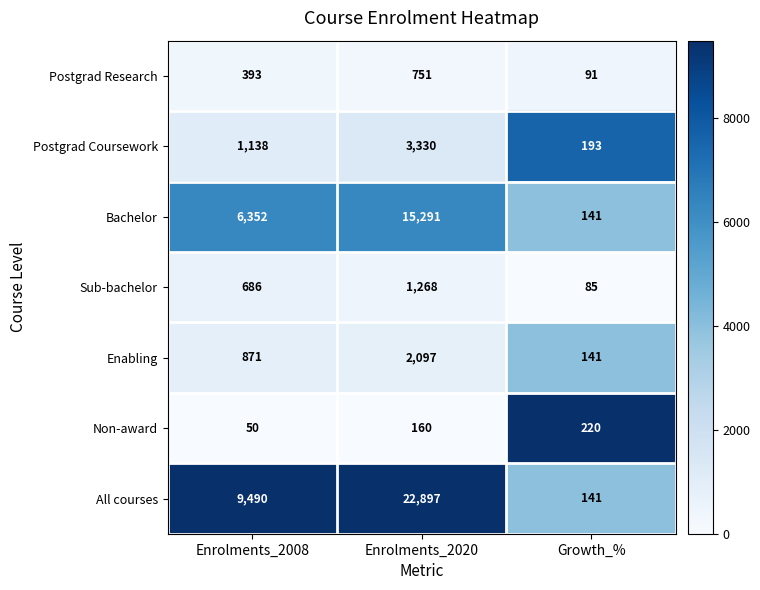

What is the sum of all Enabling values?

3109